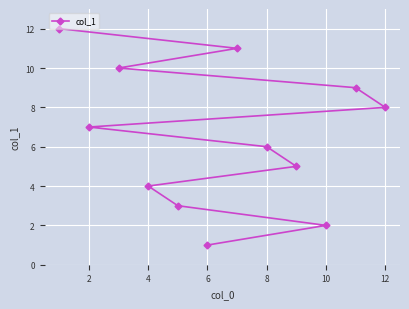

True or false: the data shows 2 at 4.

False